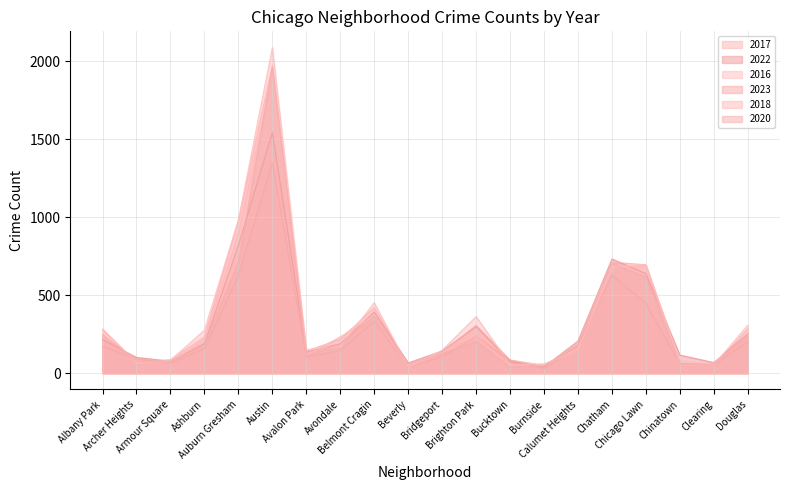

True or false: 2023 and 2017 cross at least once.

True